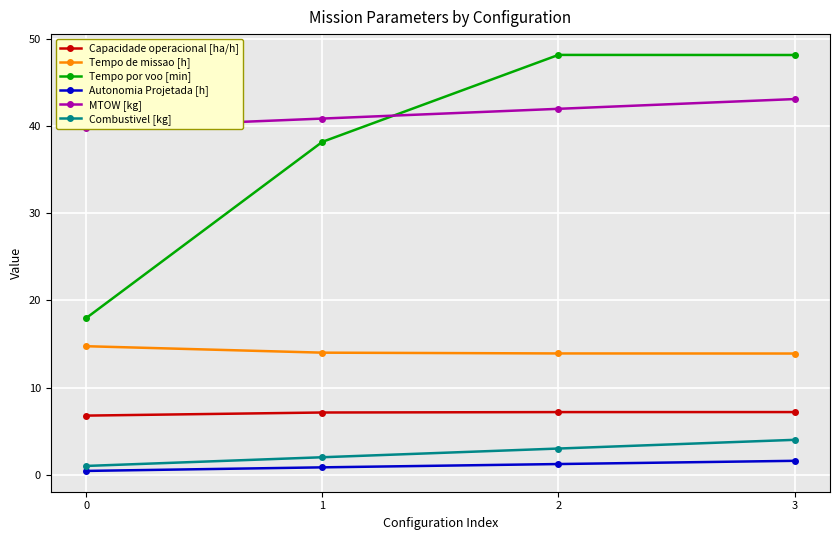

At how many categories does at least one series exceed 11?

4